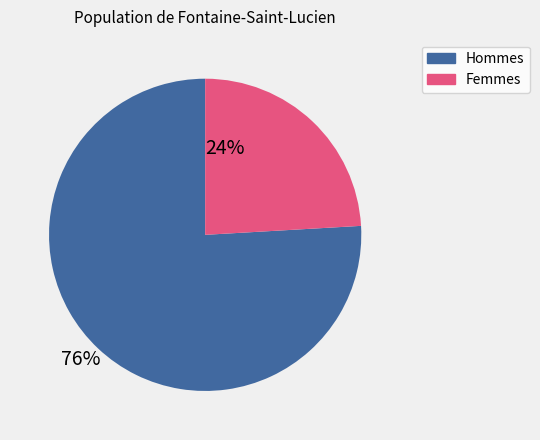

Is there any slice that represents more than half of the pie?

Yes